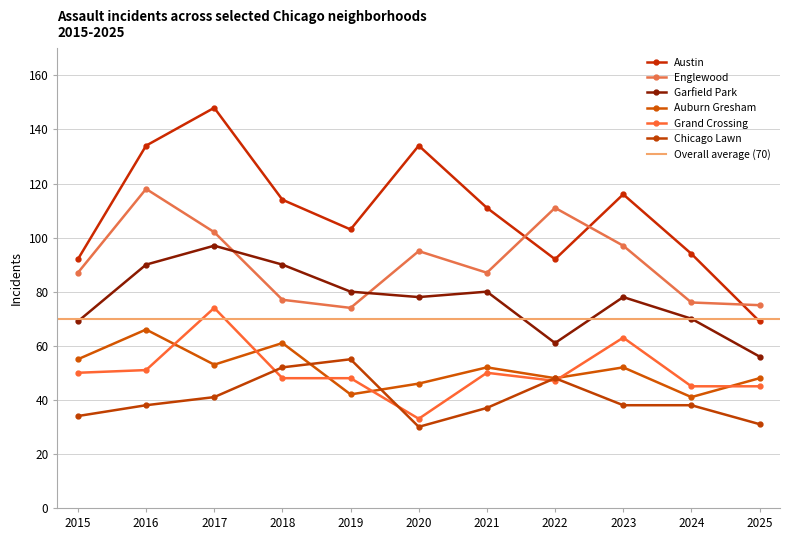

How many data points does each series have?

11